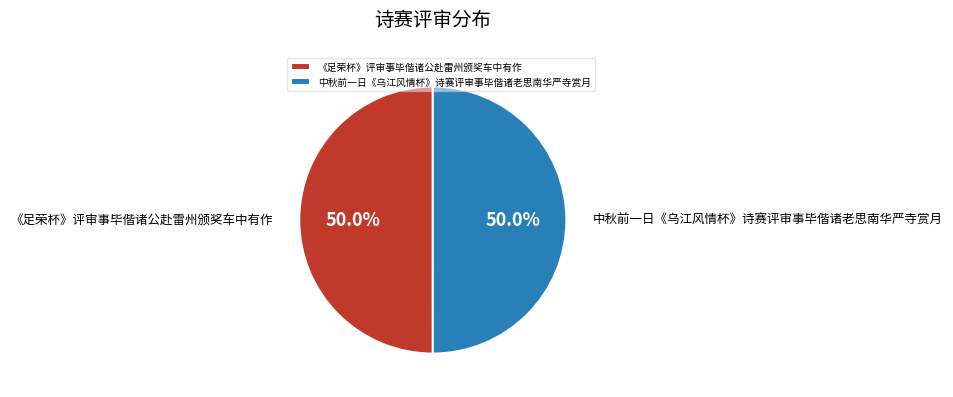

Approximately how many times larger is the value at 中秋前一日《乌江风情杯》诗赛评审事毕偕诸老思南华严寺赏月 compared to 《足荣杯》评审事毕偕诸公赴雷州颁奖车中有作?

1.0